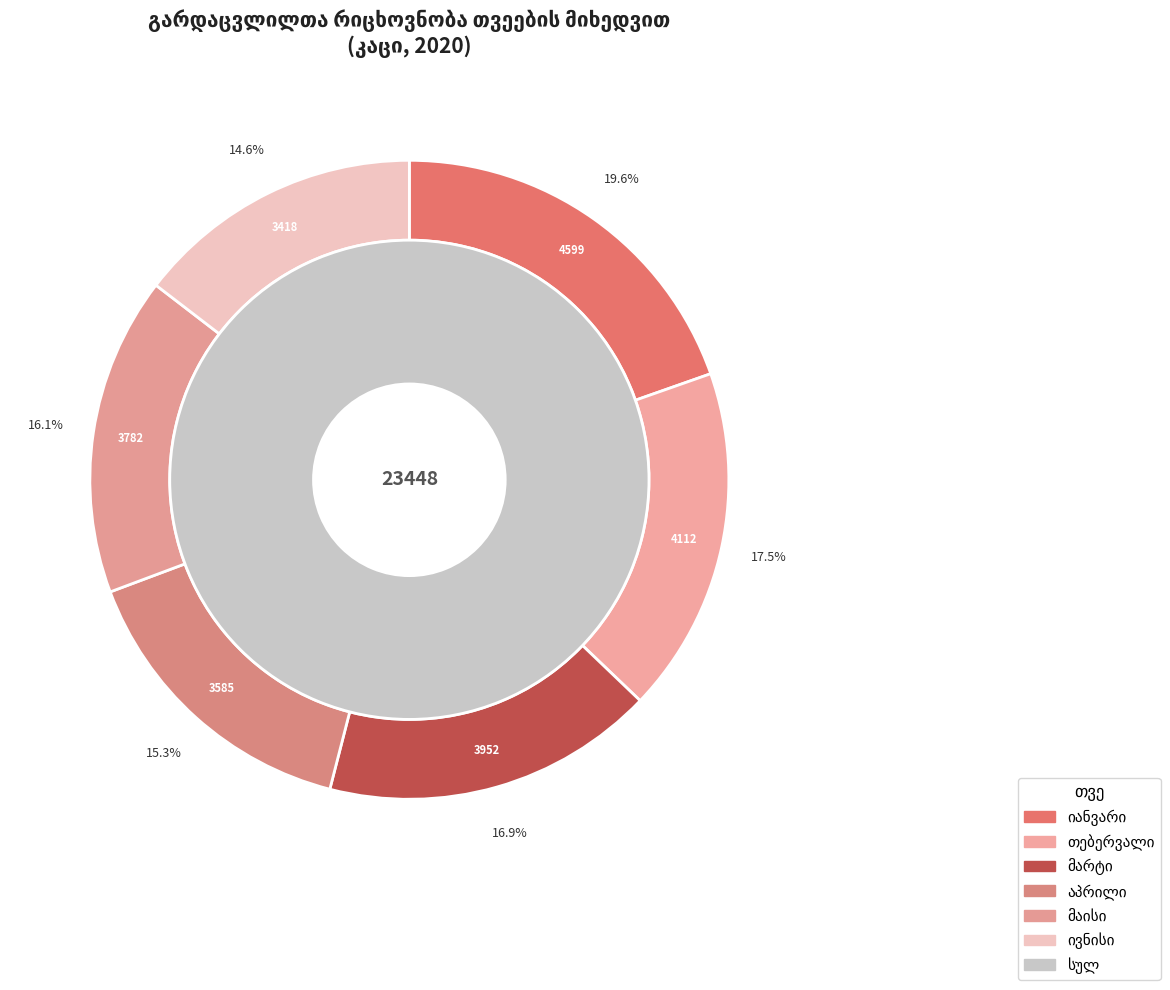

Does მაისი represent more than half of the total?

No